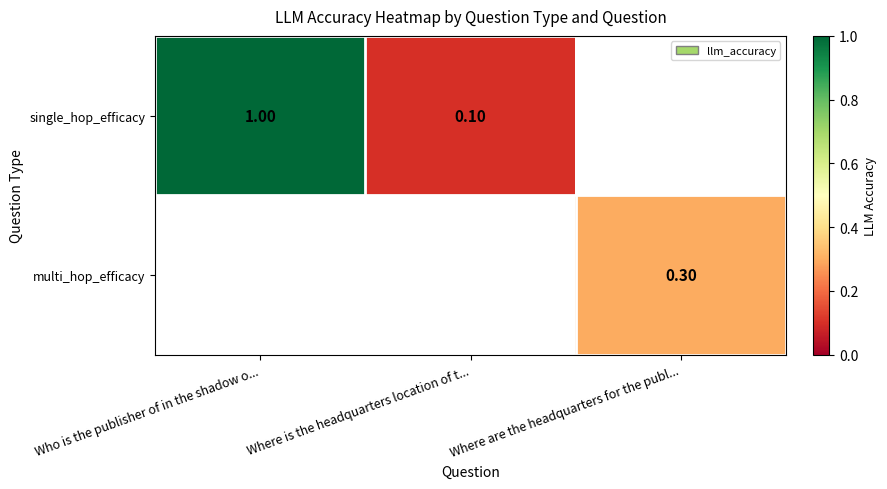

Is the value of multi_hop_efficacy at Where are the headquarters for the publ... greater than the value of single_hop_efficacy at Where is the headquarters location of t...?

Yes